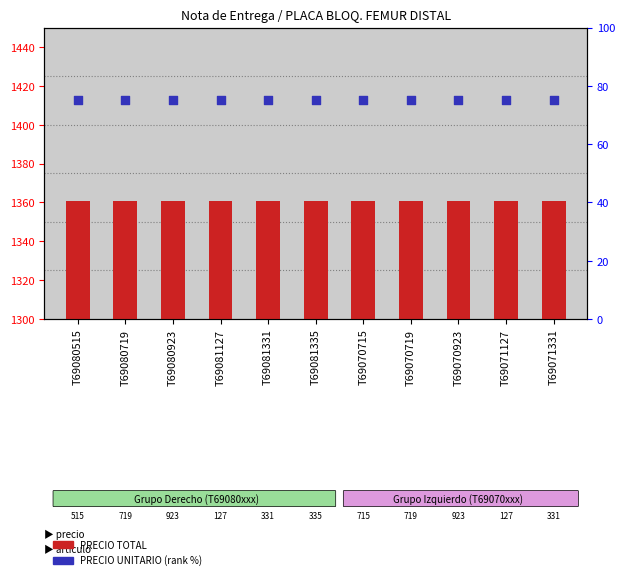

Which series has the widest spread of Y values?

PRECIO TOTAL